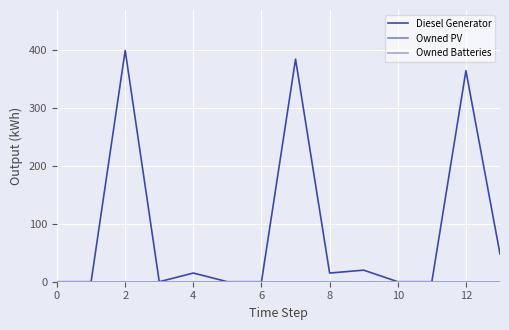

Rank the series by their maximum value, from lowest to highest.

Owned PV, Owned Batteries, Diesel Generator